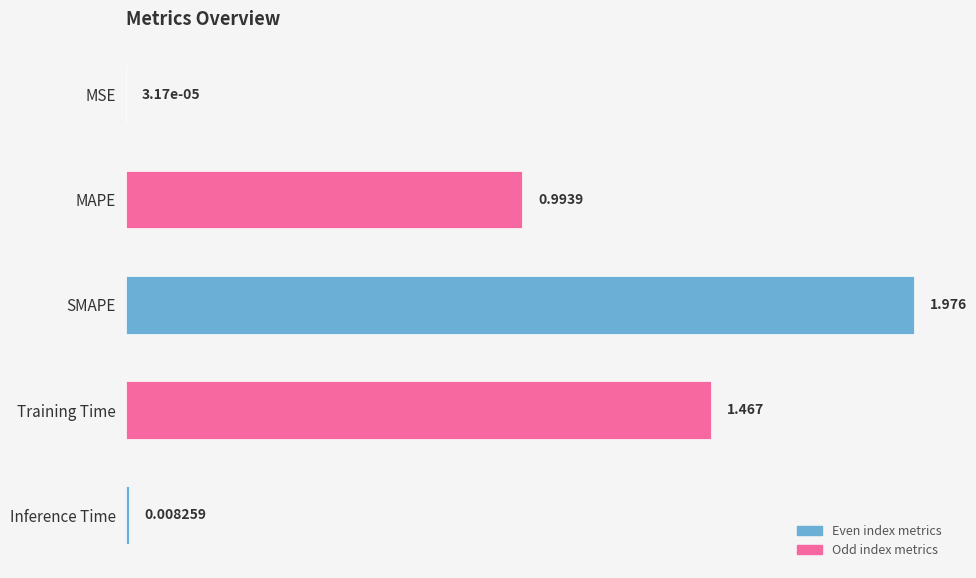

Where is the data nearest to the value 0?

MSE